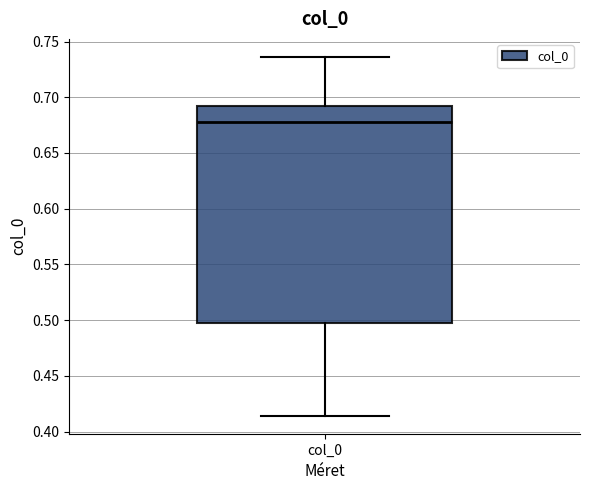

Read this box plot against the y-axis: the position of the median line, the range covered by the box, and the ends of both whiskers. The values are not printed on the chart, so give them approximately, as read against the axis.

median 0.680, box 0.495 to 0.690, whiskers 0.415 to 0.735